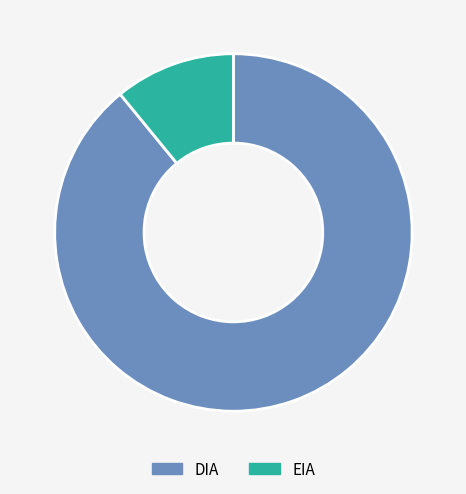

Is the sum of DIA and EIA greater than half?

Yes